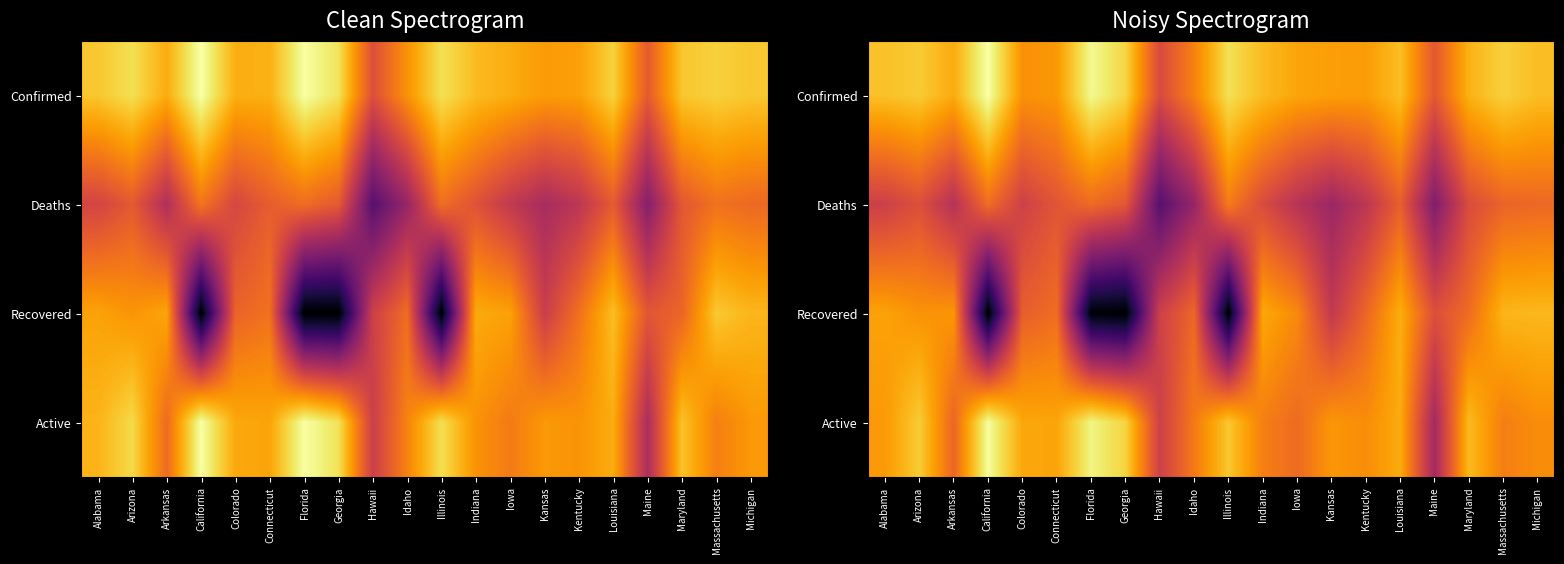

True or false: Active has a value of 0.3 at Indiana.

False